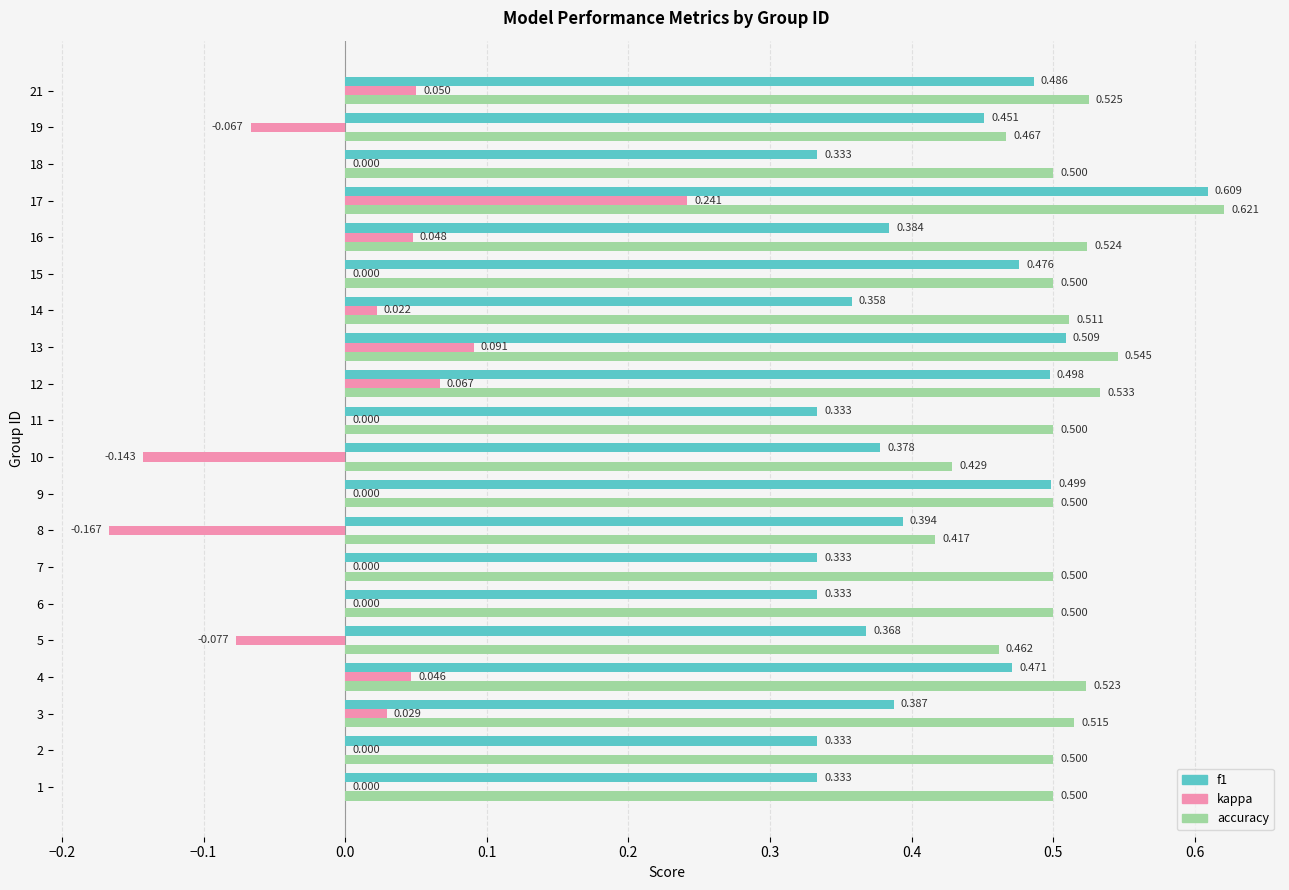

Is it true that accuracy equals 0.5 at 19?

True